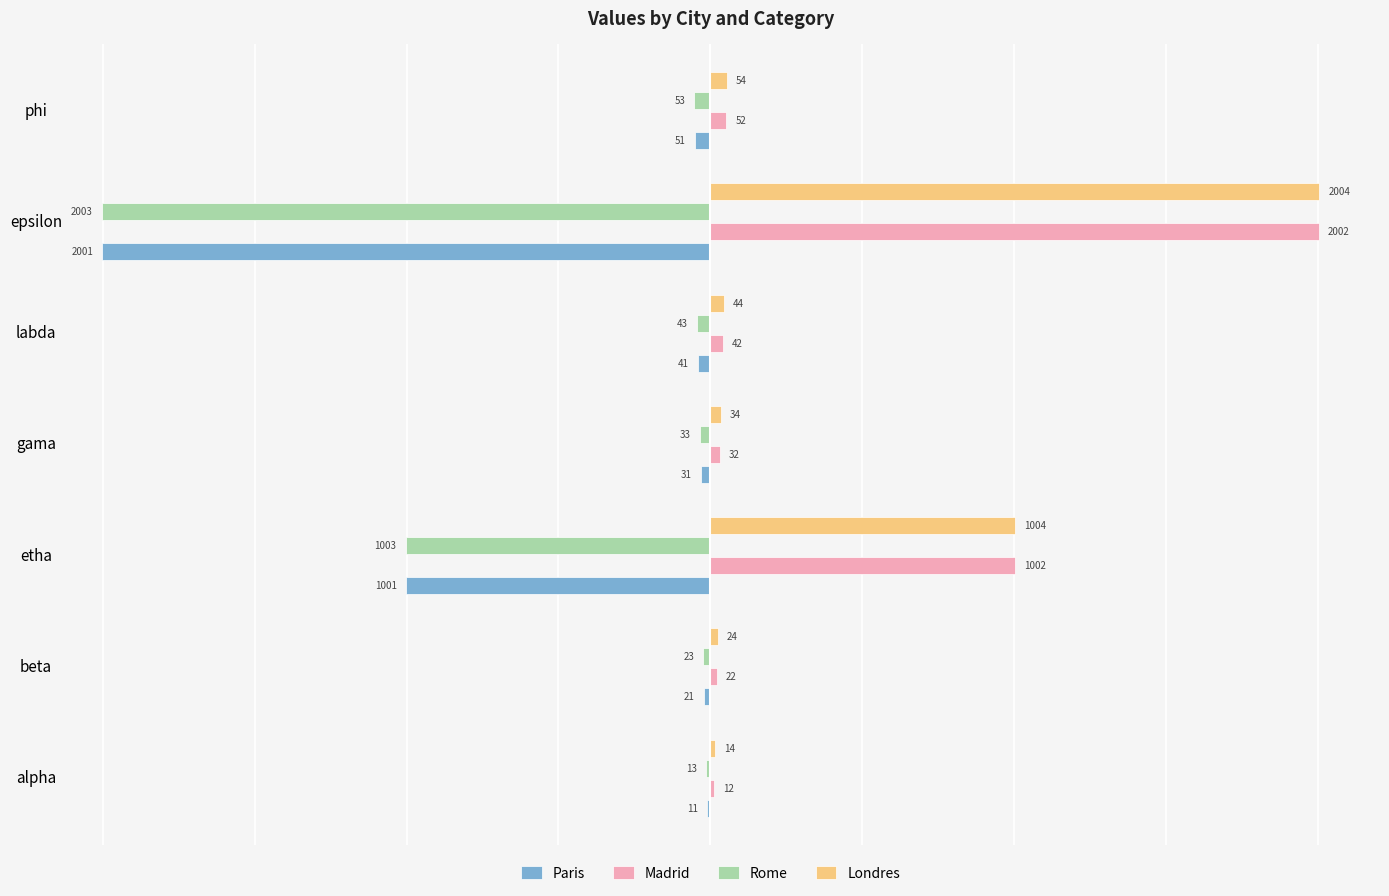

The Paris series shows -1001 at etha. True or false?

True